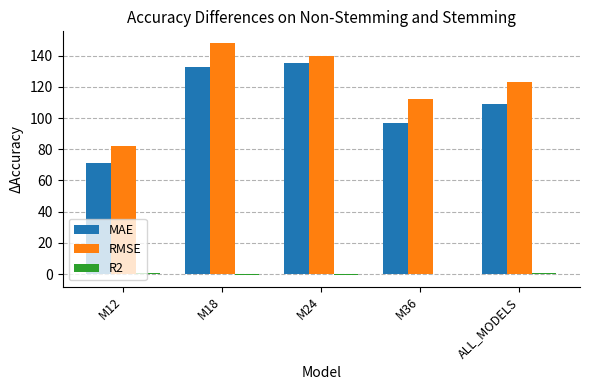

Between M18 and M36, which series saw the biggest shift?

MAE